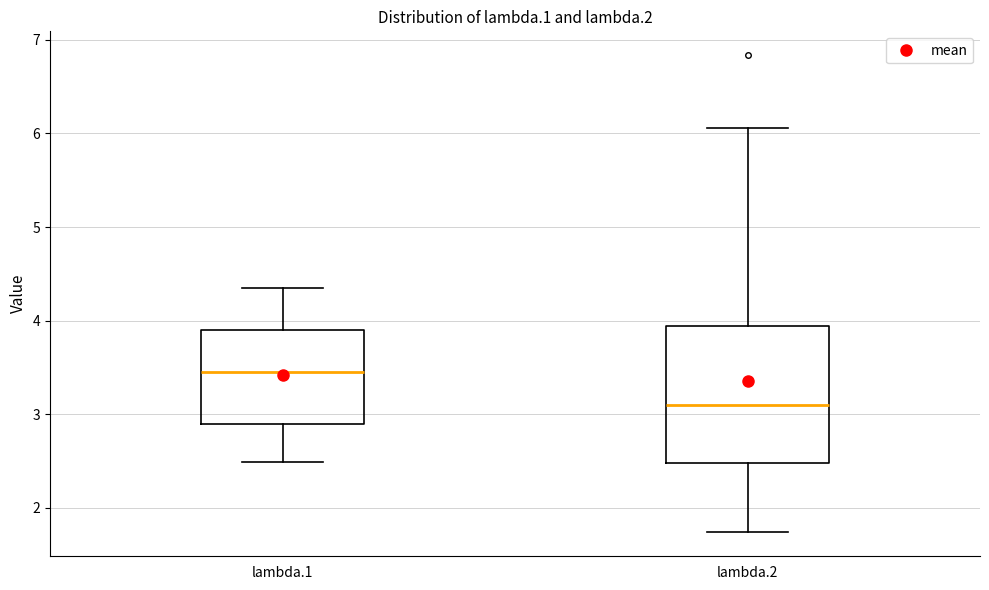

Comparing the boxes themselves (not the whiskers), which one is the tallest?

lambda.2